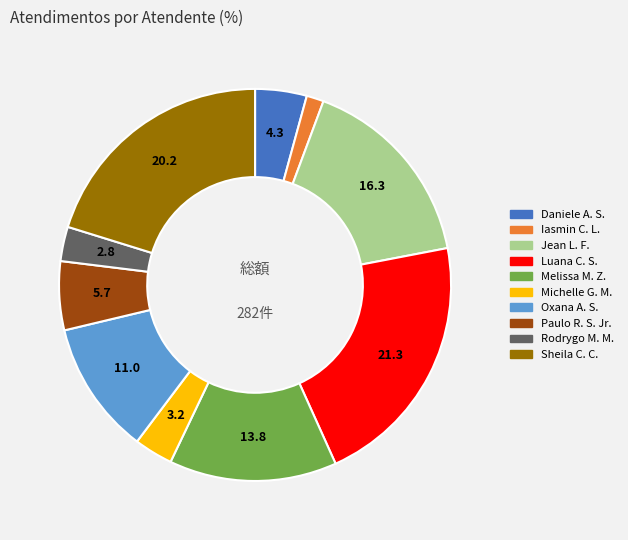

Which category has the smallest portion of the pie?

Iasmin C. L.